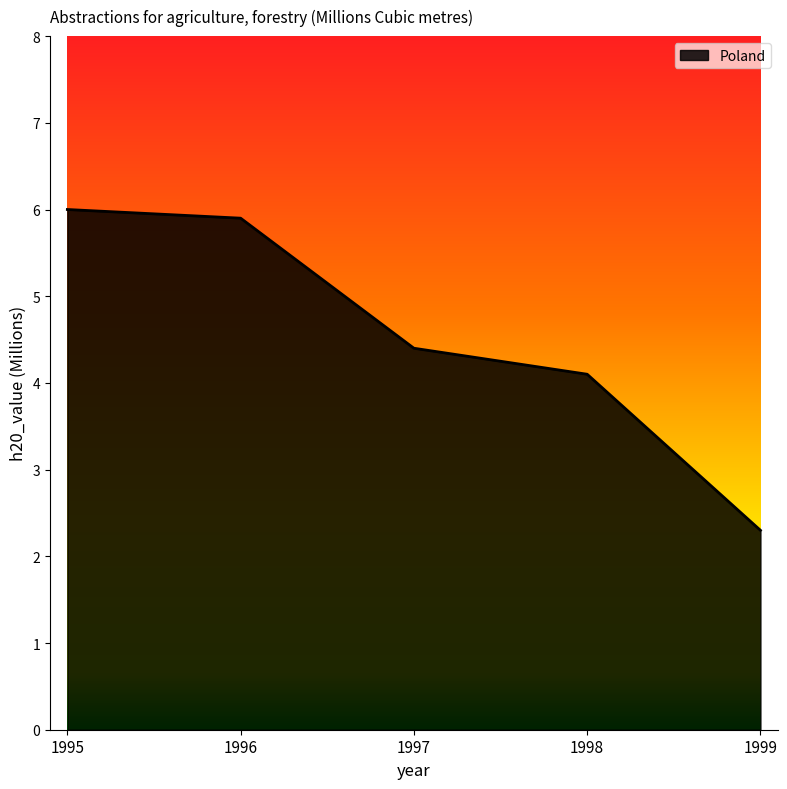

What is the difference between the values at 1996 and 1998?

1.8